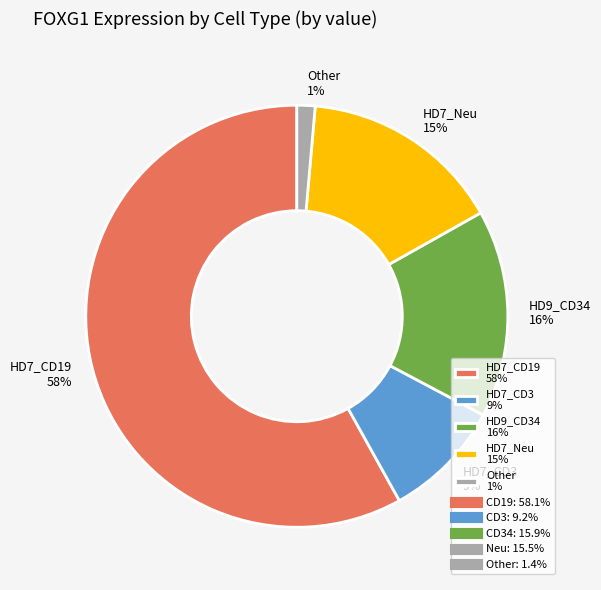

Is the sum of HD9_CD34 16% and HD7_CD3 9% greater than half?

No